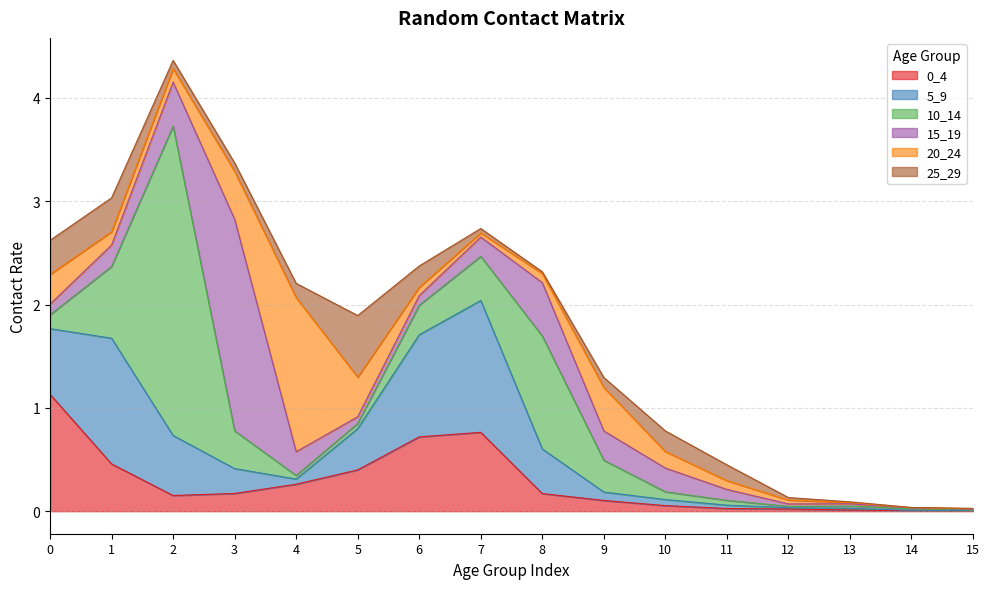

True or false: 20_24 has a value of 0.2 at 10.

True